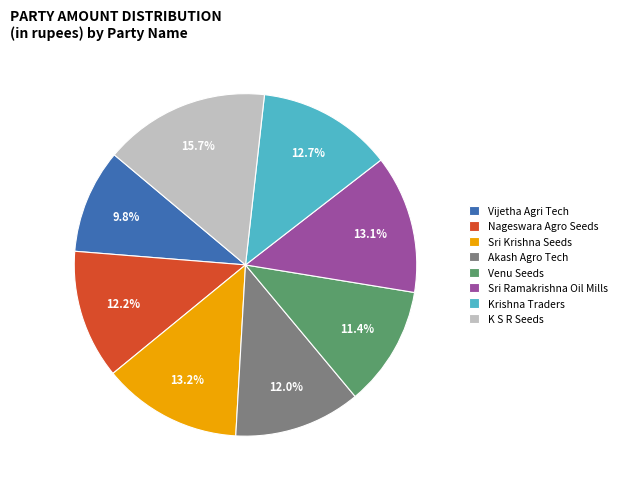

How many slices are in this pie chart?

8